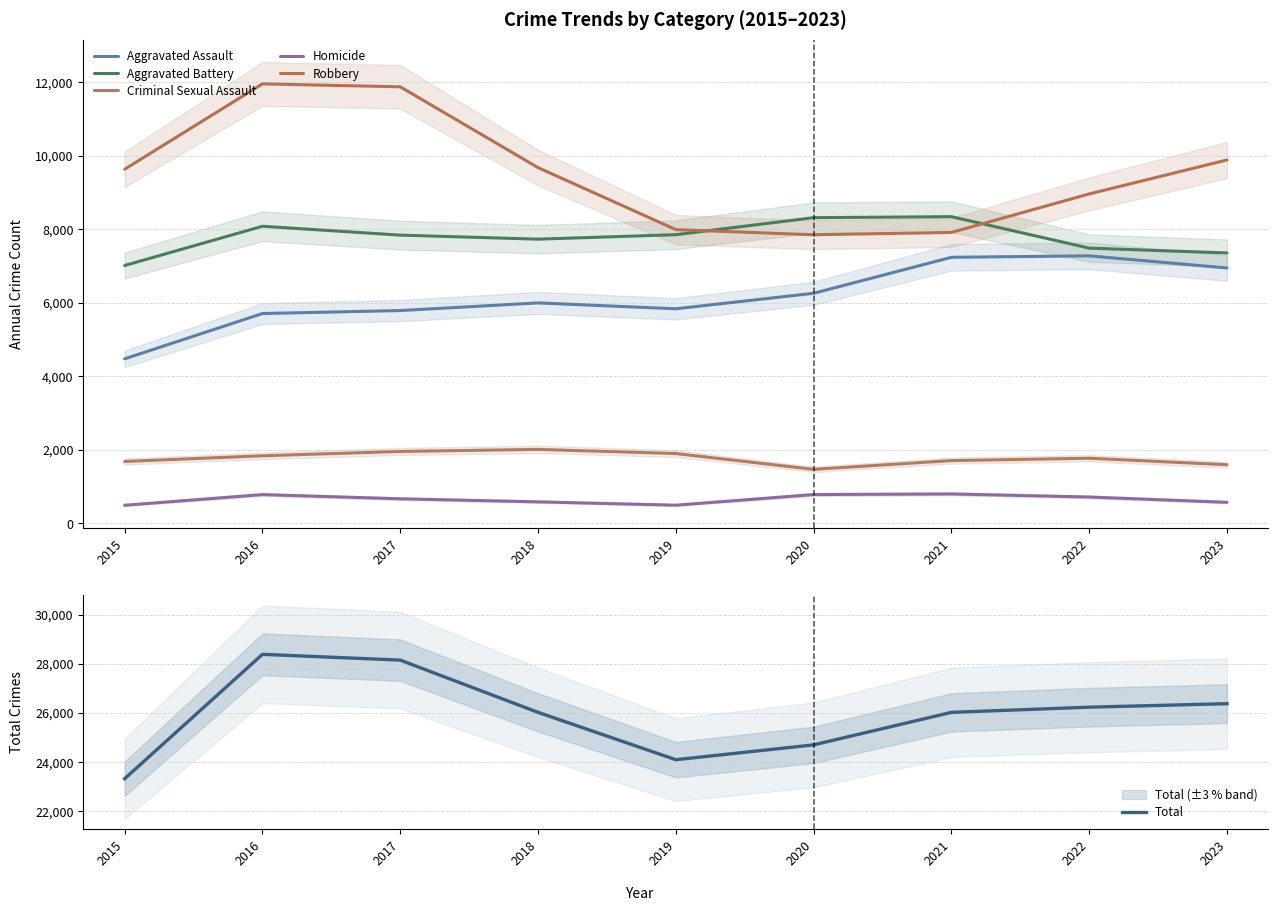

At which label does Homicide reach its minimum?

2015